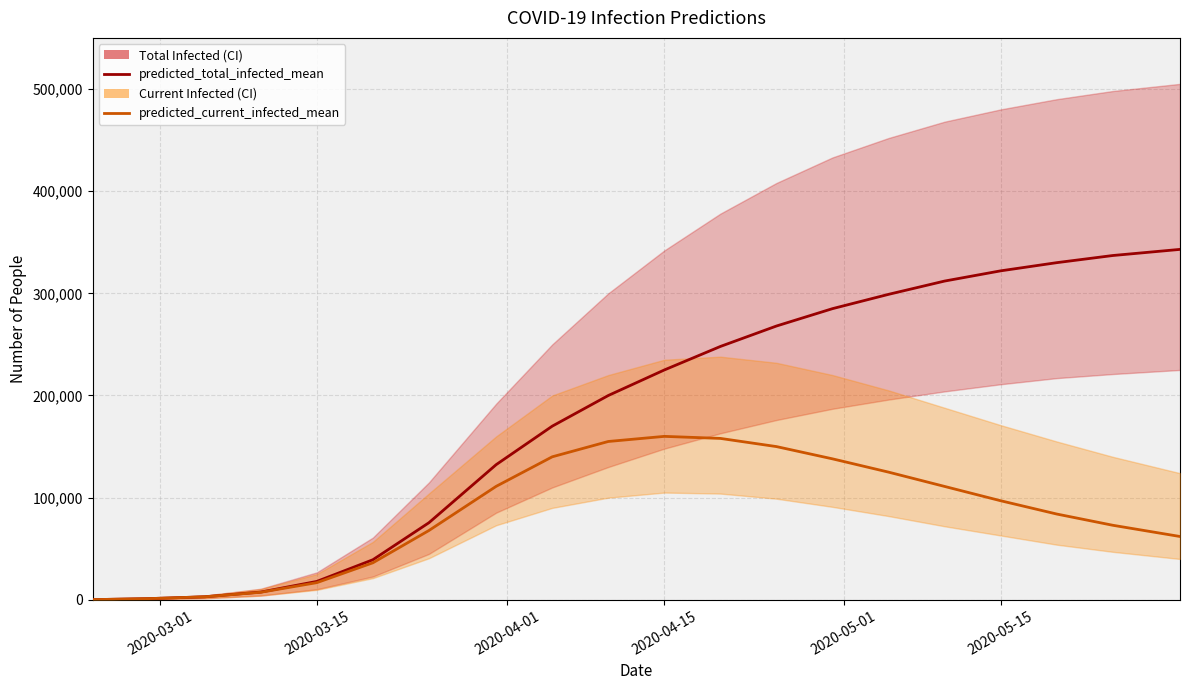

True or false: predicted_total_infected_lower and predicted_total_infected_upper intersect in this chart.

False